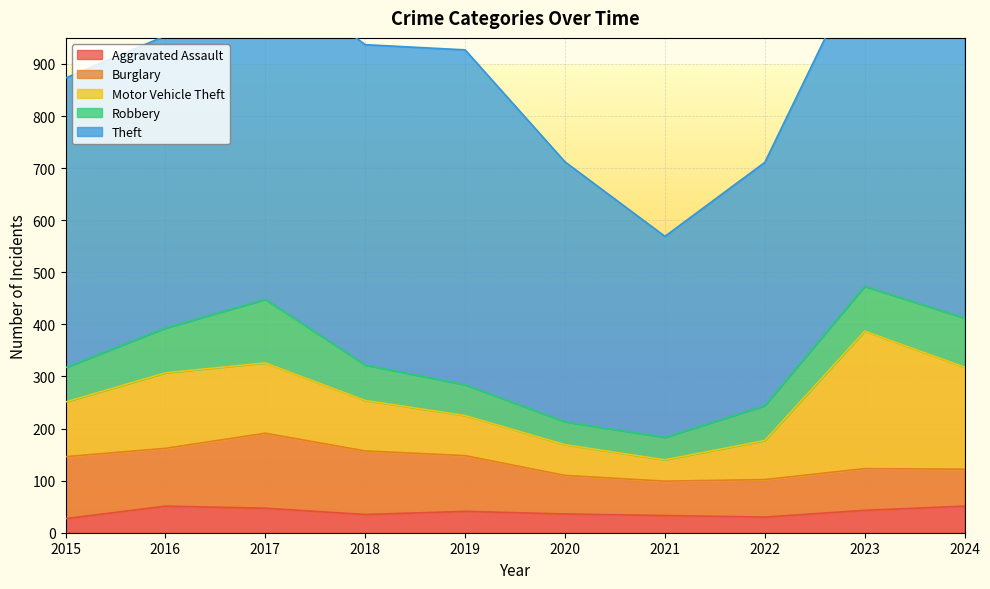

True or false: Theft and Burglary cross at least once.

False